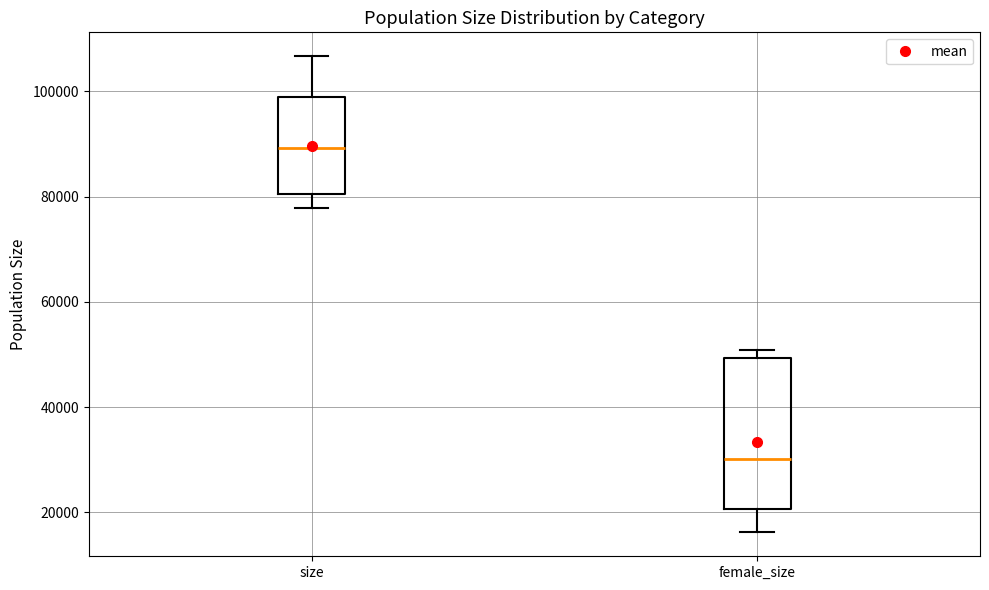

Reading left to right, read every box against the y-axis: the position of its median line, the range the box covers, and the ends of its whiskers. The values are not printed on the chart, so give them approximately, as read against the axis.

size: median 90000, box 80000 to 100000, whiskers 78000 to 106000
female_size: median 30000, box 20000 to 50000, whiskers 16000 to 50000 (just above the box's upper edge)